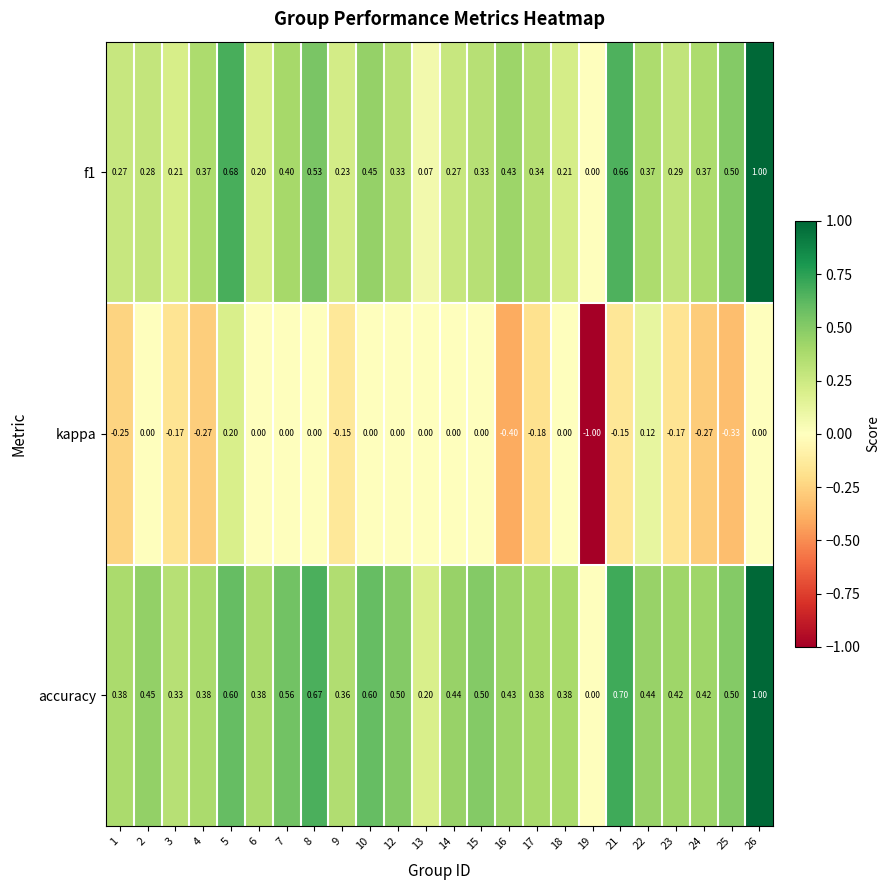

How many data points in kappa are less than 0?

11